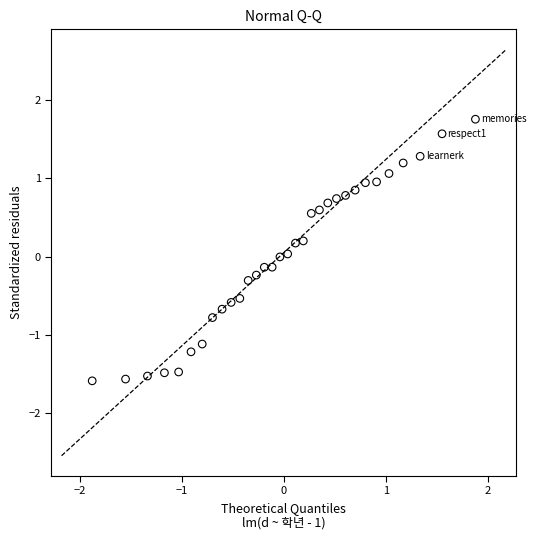

What is the range of Y values (max minus min)?

3.3